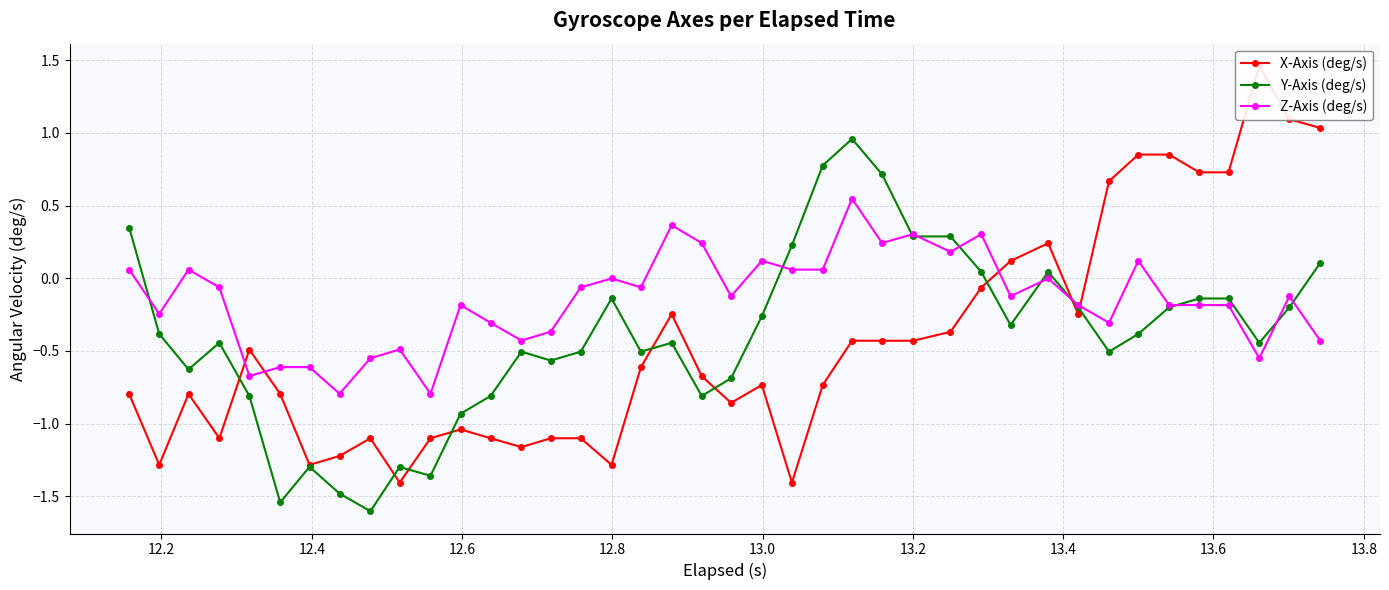

What is the value of the Y-Axis (deg/s) point at the 5th from the left?

-0.8